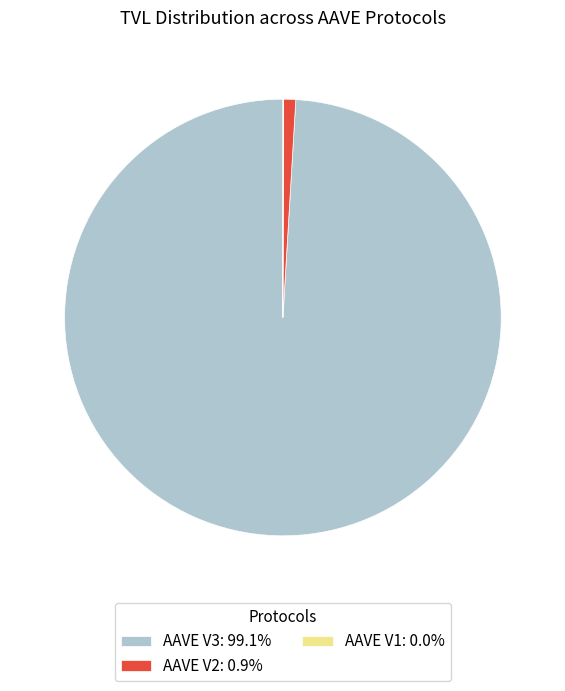

Does any single category account for the majority?

Yes